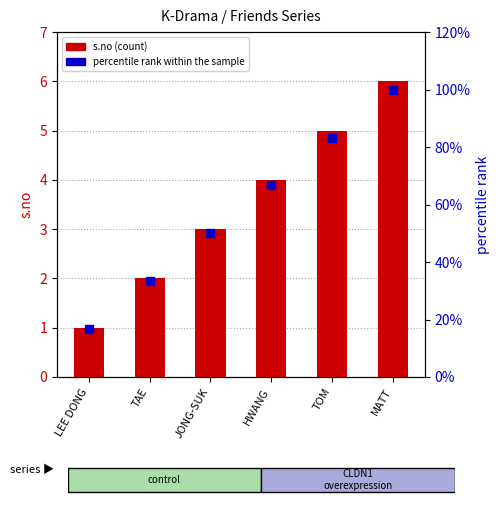

At how many categories does at least one series exceed 89?

1